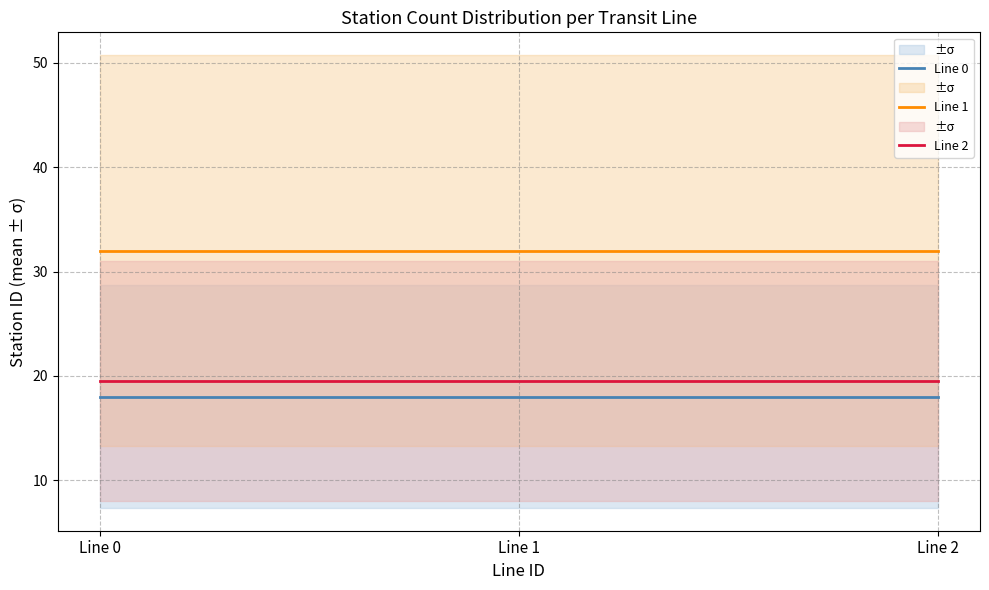

Is this an area chart (filled region under the line)?

No